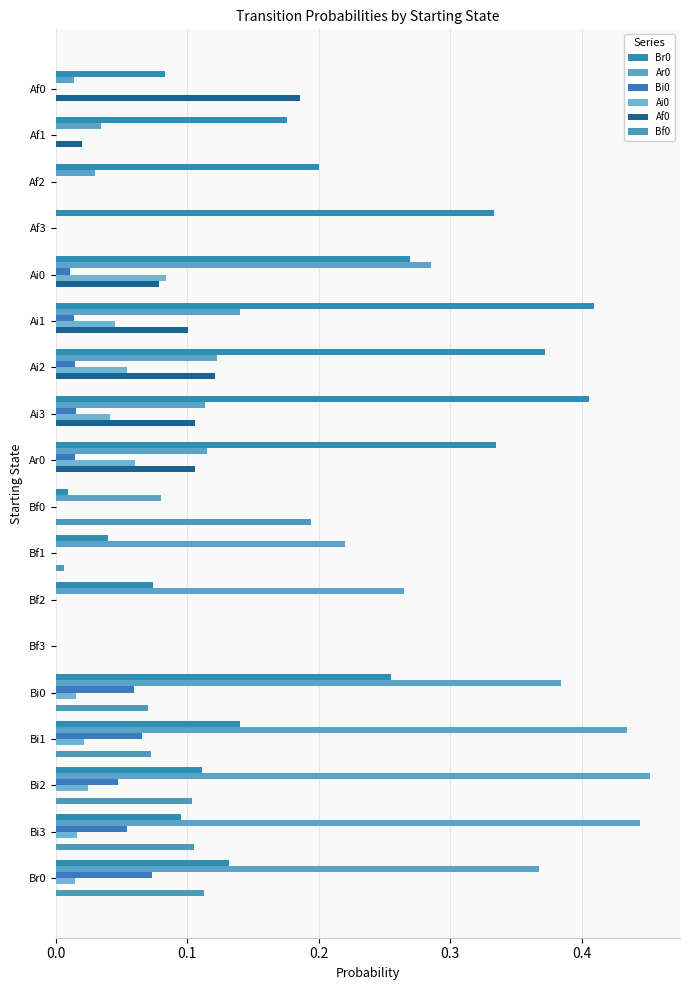

At how many categories does at least one series exceed 0?

17